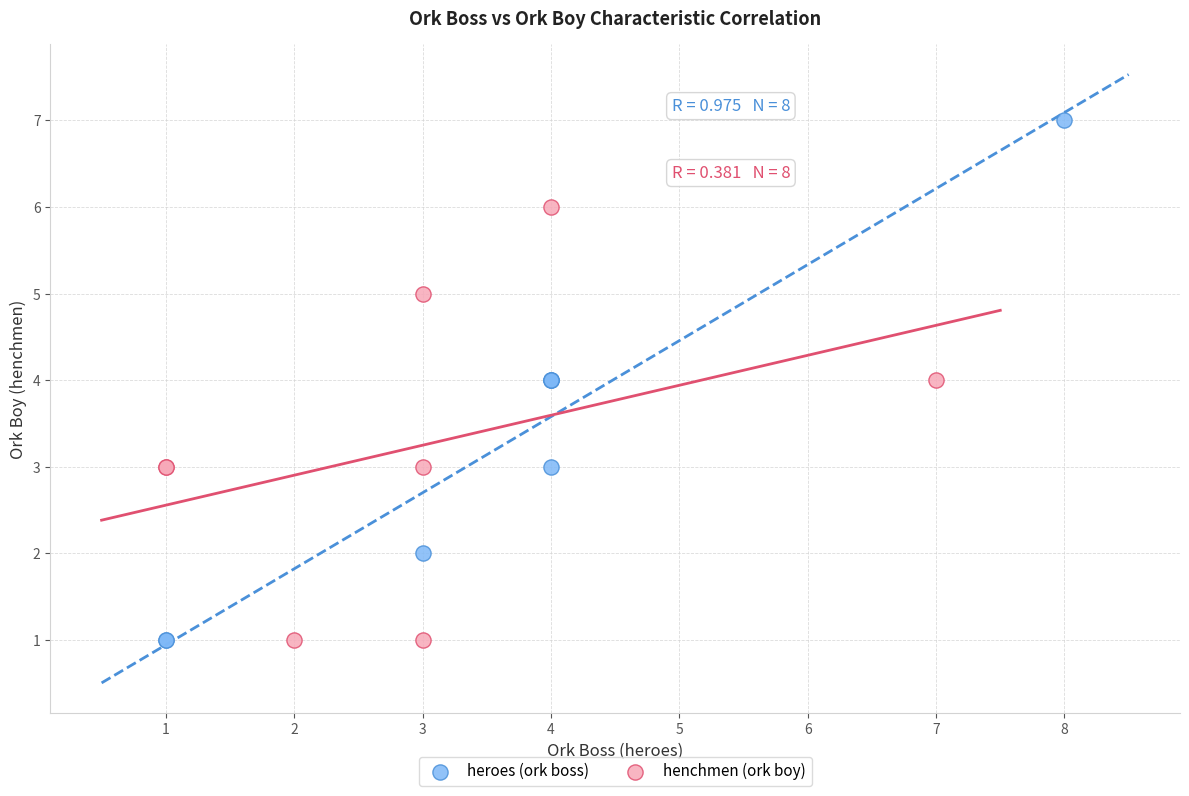

What are all the series names shown in the legend?

heroes (ork boss), henchmen (ork boy)